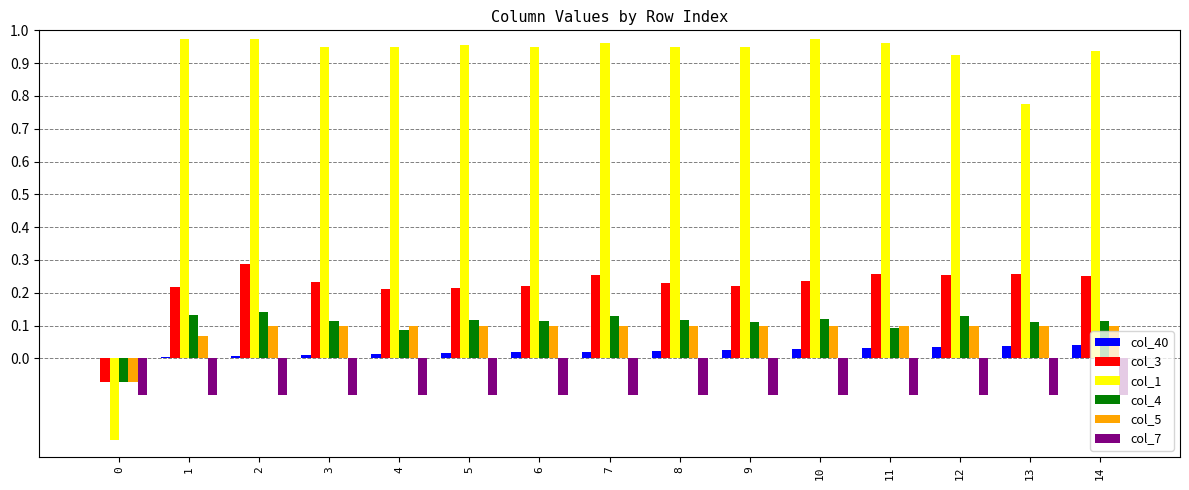

True or false: col_5 has a value of 0.1 at 13.

True